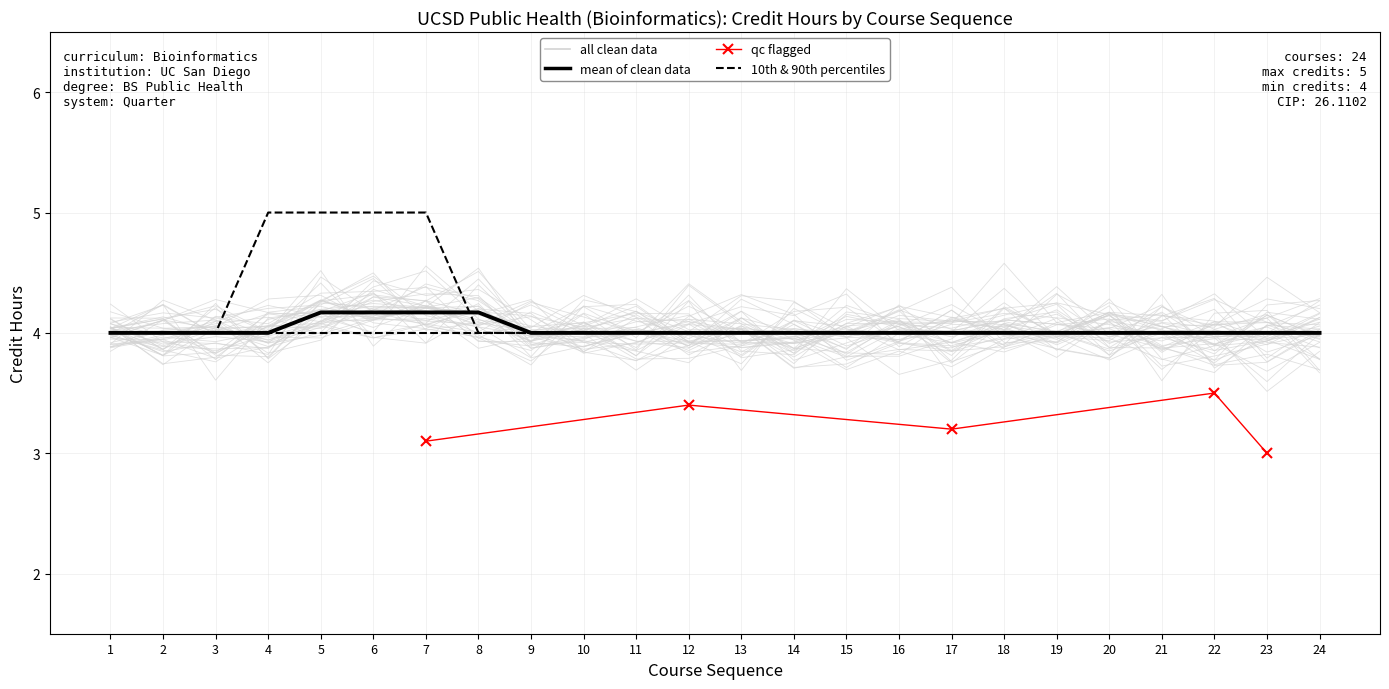

What is the value of the p90 point at the 6th from the left?

5.0